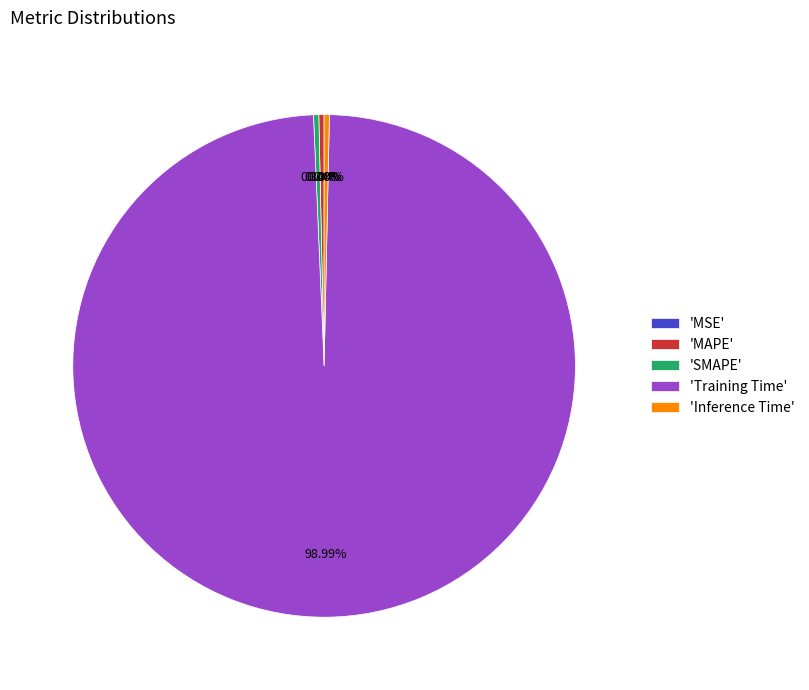

Combined, do 'Inference Time' and 'MAPE' account for over 50%?

No